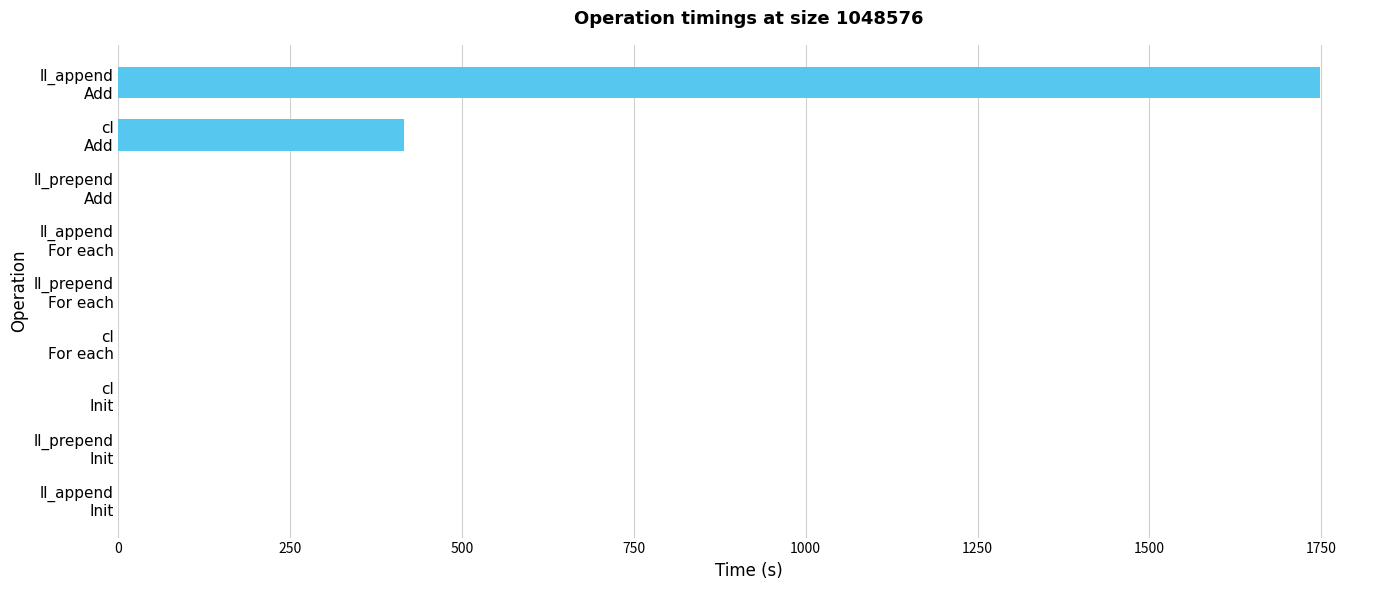

Does the chart contain stacked bars?

No